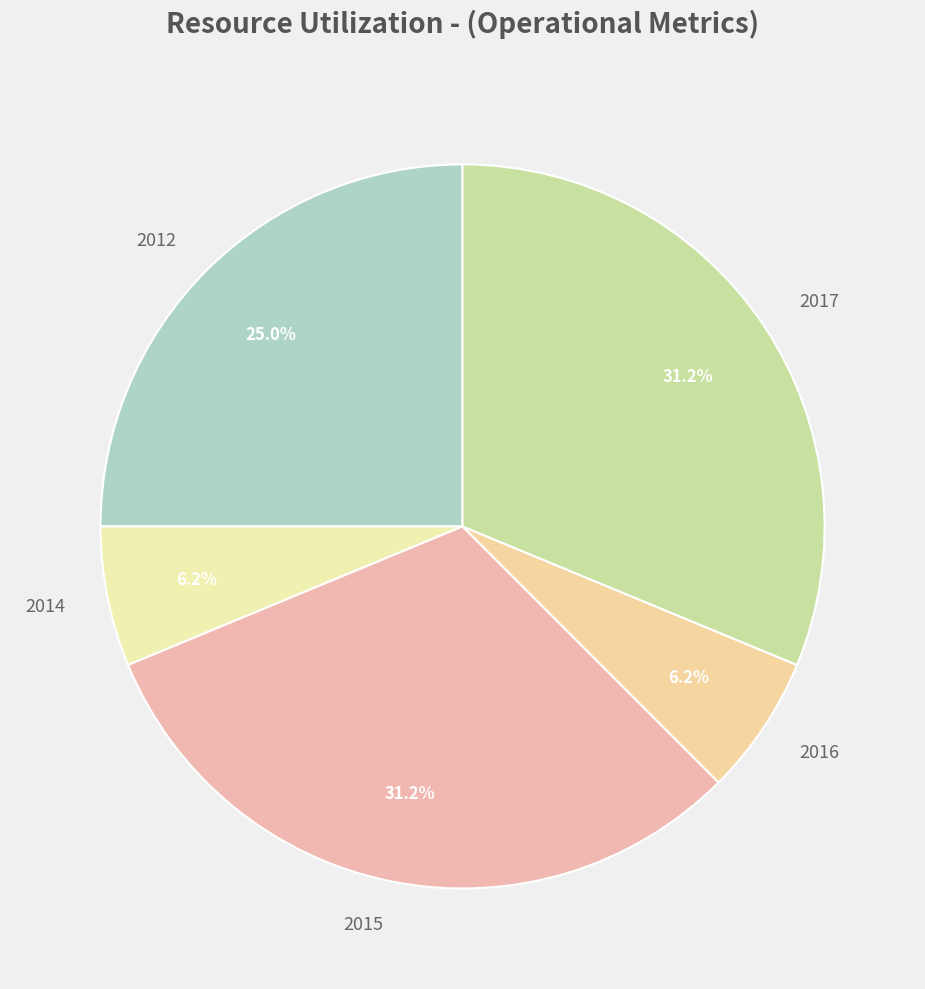

Does 2017 represent more than half of the total?

No